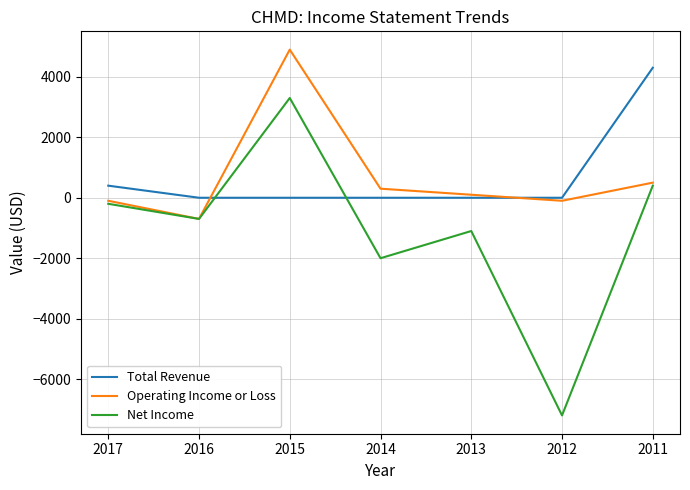

At which category is the sum across all series the highest?

2015